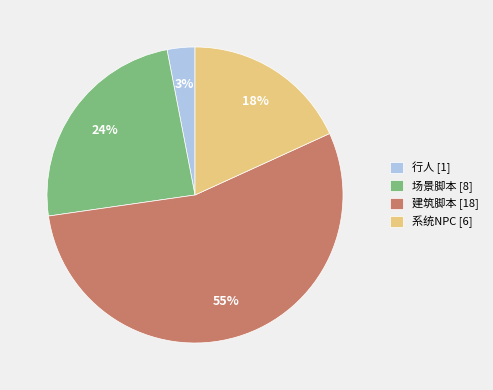

Which slice is the smallest?

行人